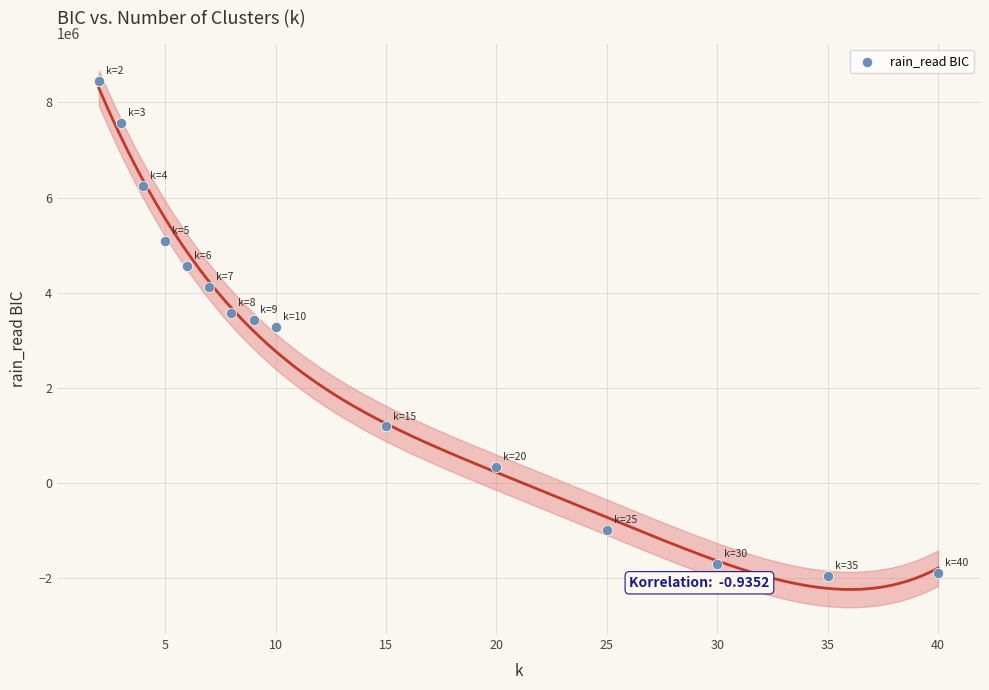

What is the range of Y values (max minus min)?

10423738.1